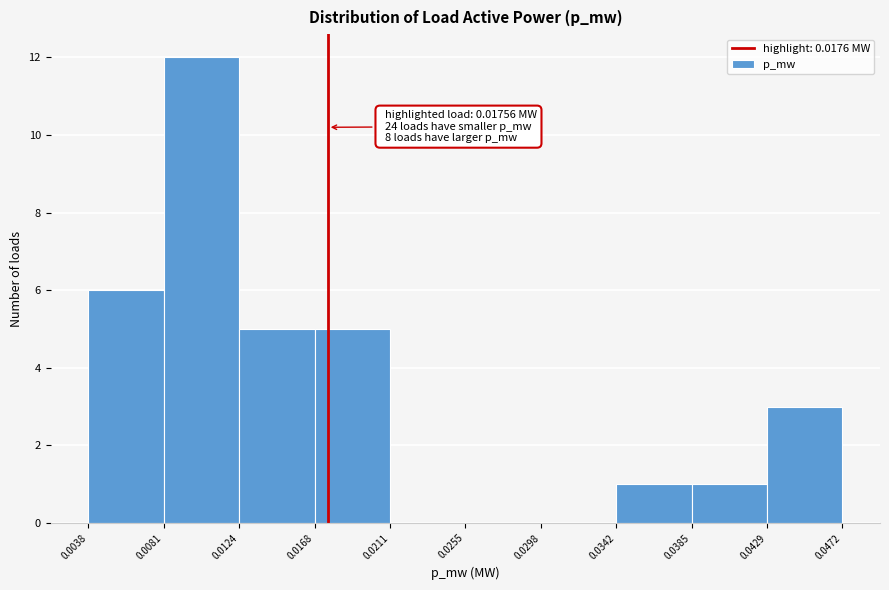

Which range on the x-axis has the tallest bar?

0.0081 to 0.0124